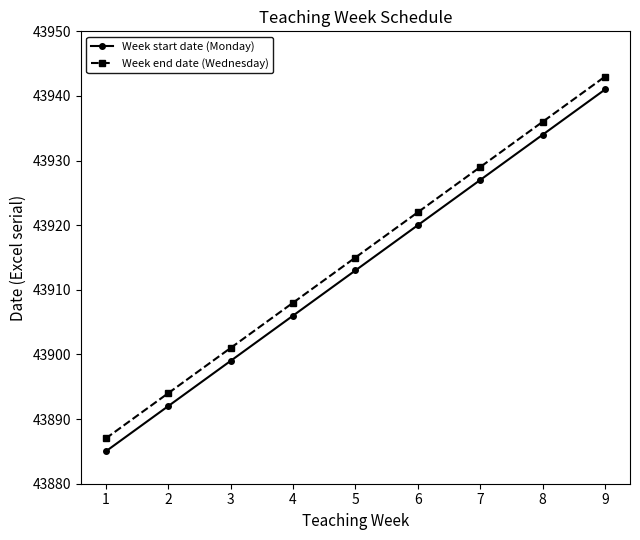

At how many categories does at least one series exceed 43941?

1